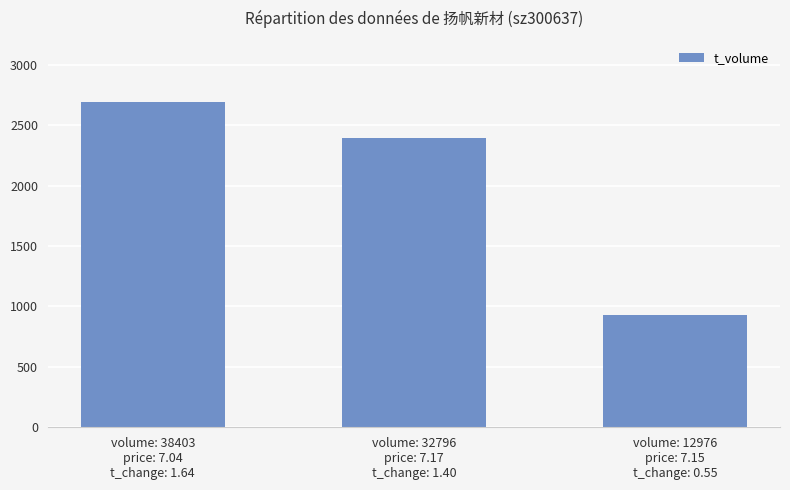

What position from the left is volume: 12976
price: 7.15
t_change: 0.55?

3